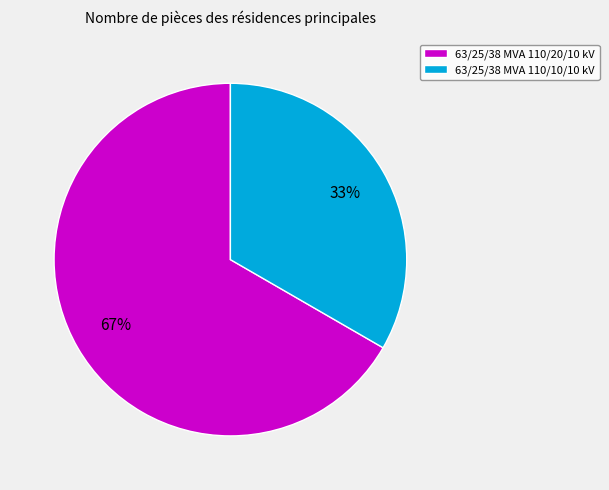

To the nearest percent, what portion does 63/25/38 MVA 110/20/10 kV represent?

67%